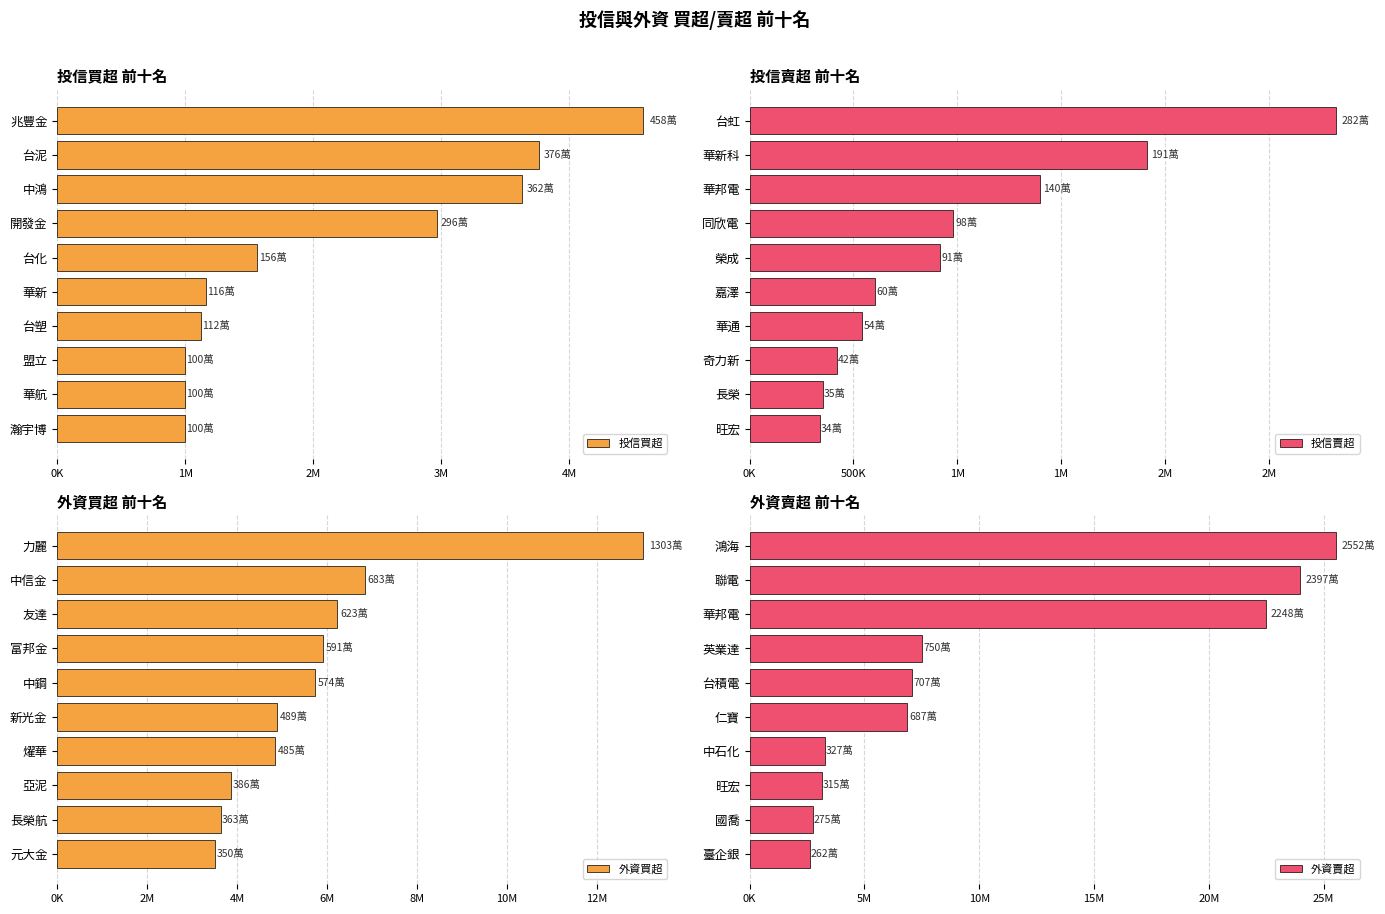

How many bars are there in total?

40